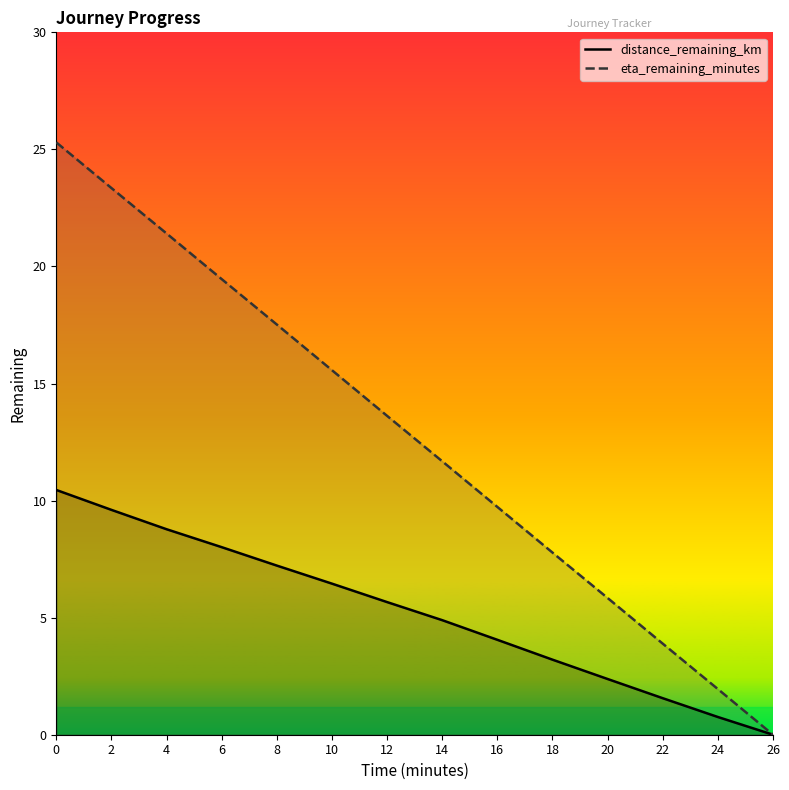

What is the total value across all series at 20?

8.2